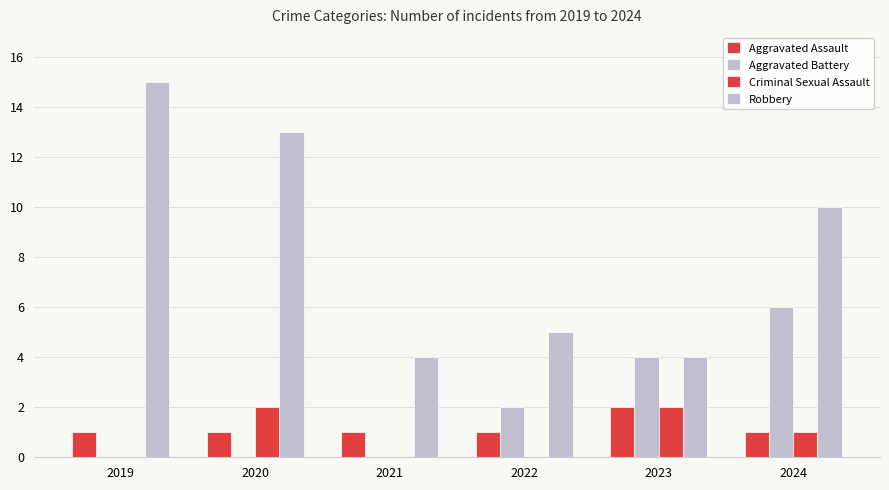

How many data points does each series have?

6